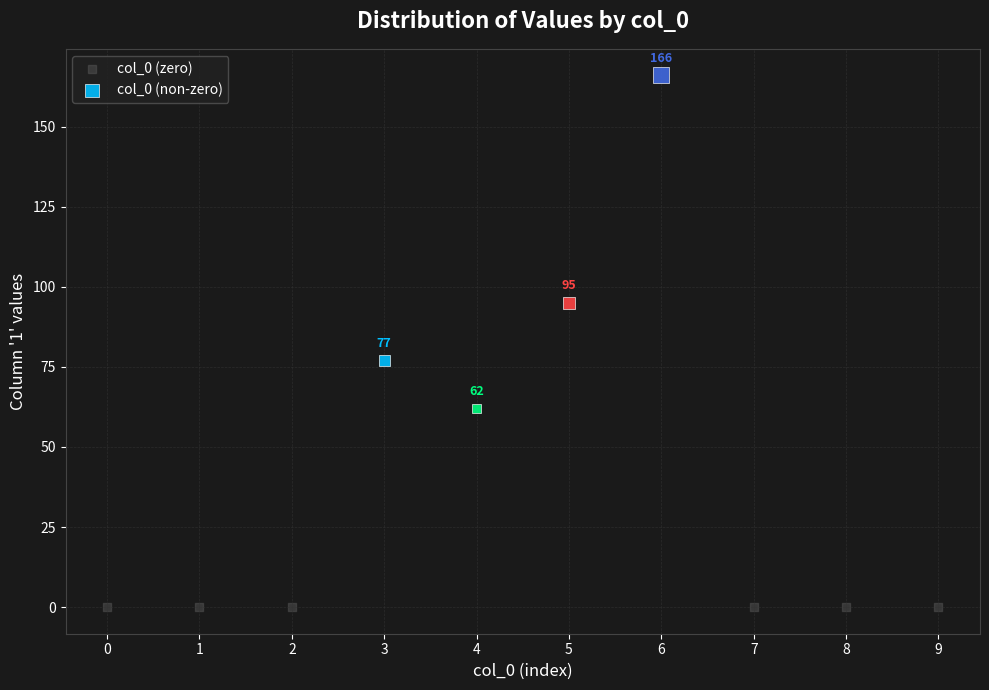

Which series contains the highest Y value?

col_0 (non-zero)